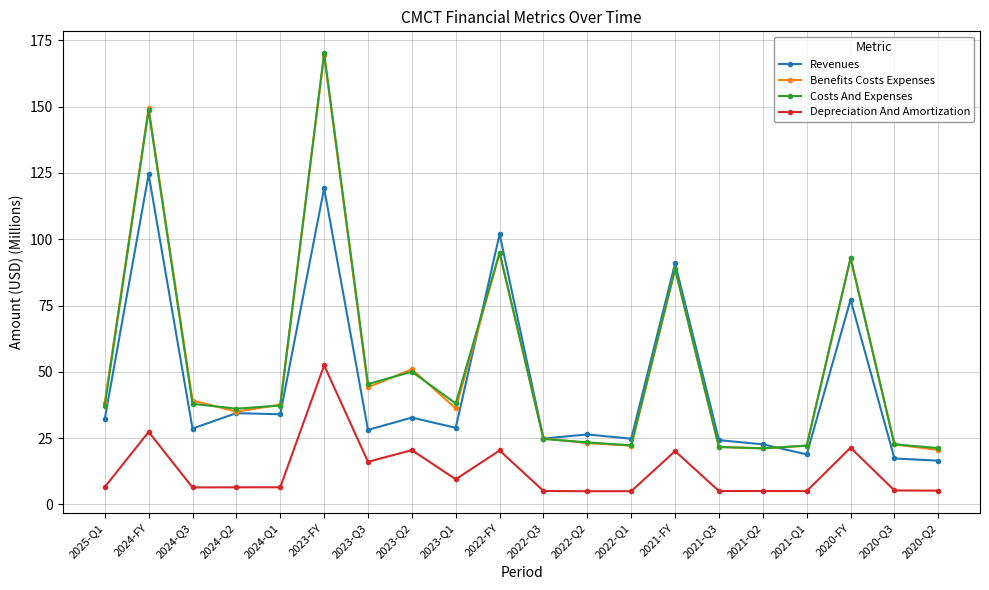

What is the total value across all series at 2021-Q3?

72.7